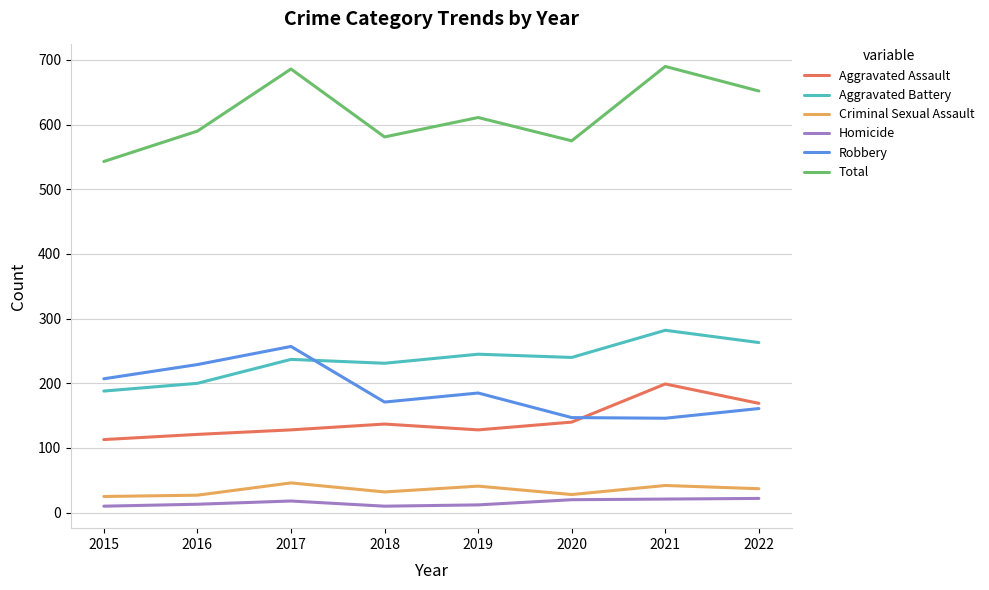

At which category does Total reach its first local peak?

2017